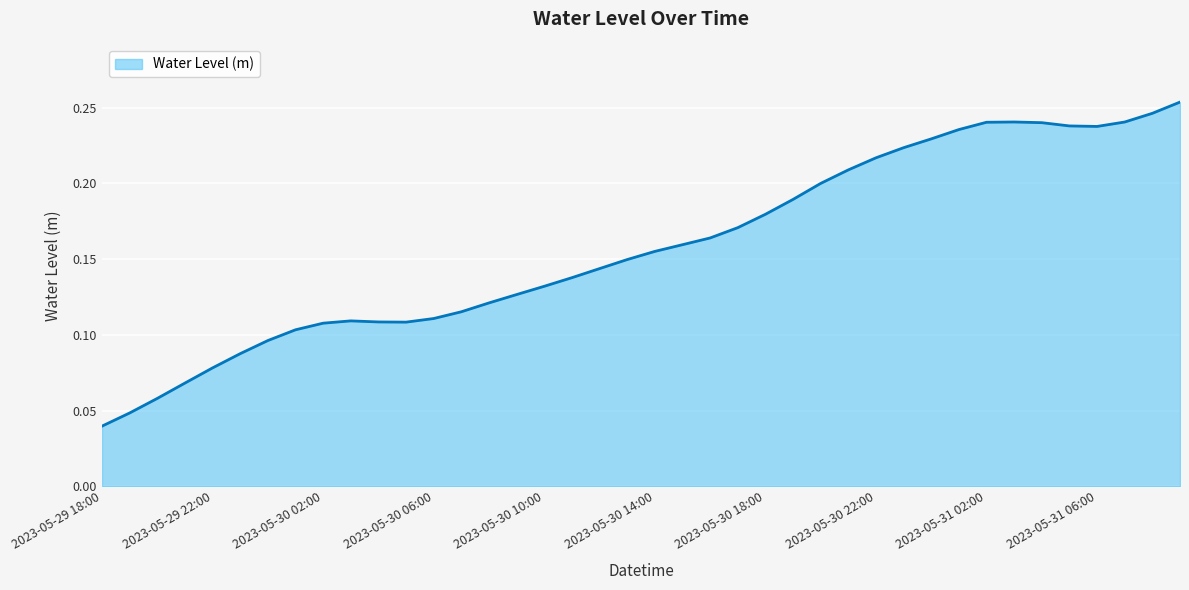

Is this an area chart (filled region under the line)?

Yes